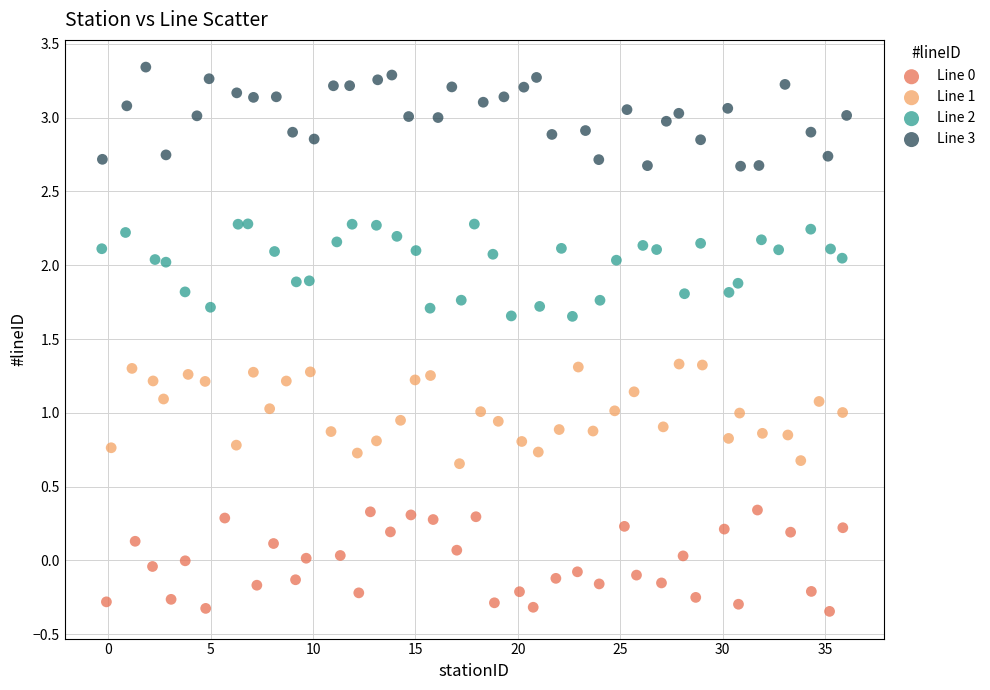

Which series reaches the maximum Y coordinate?

Line 3